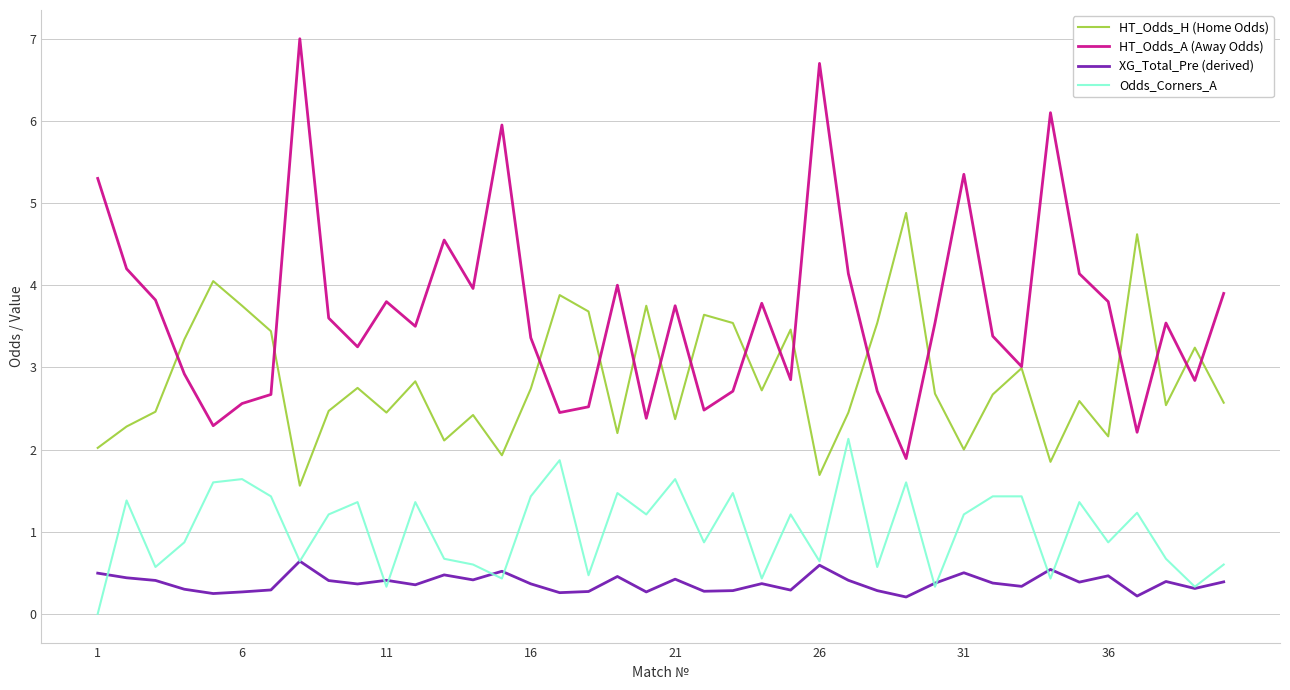

Which series has the widest spread of values?

HT_Odds_A (Away Odds)